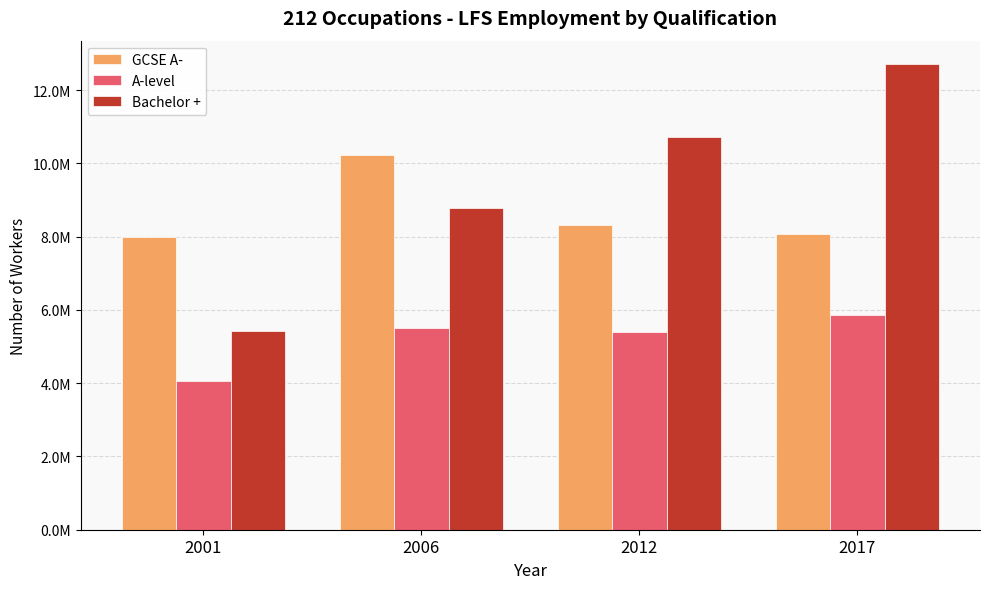

True or false: A-level has a value of 1555505 at 2012.

False